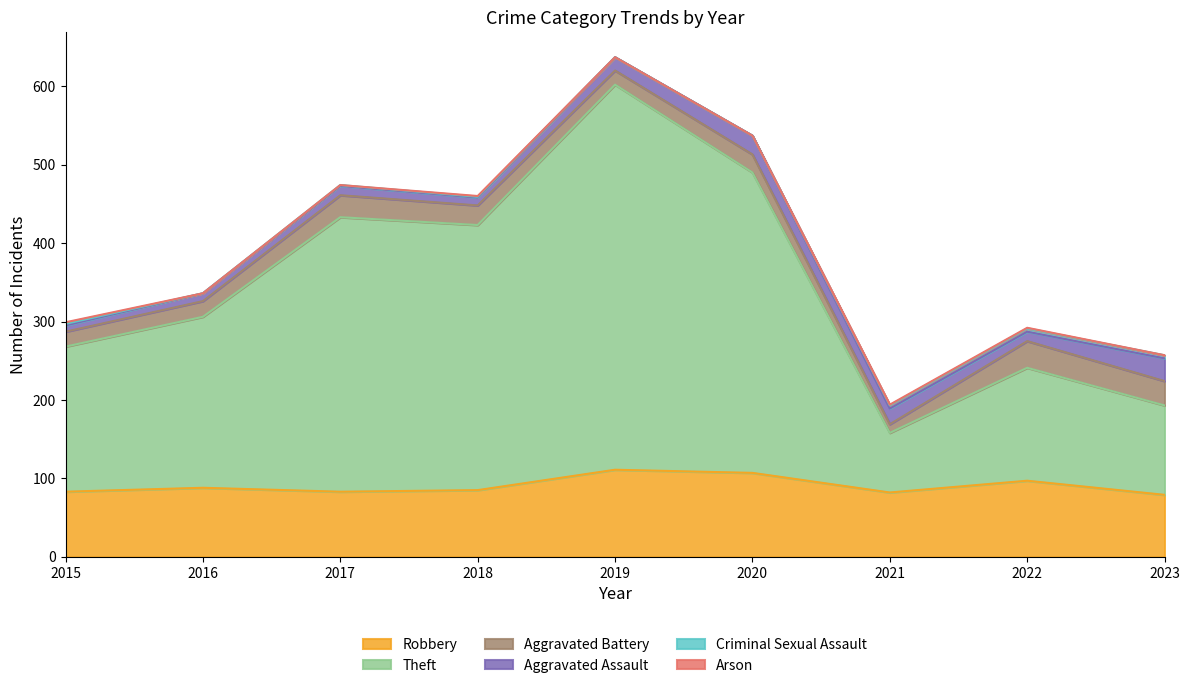

Rank the categories by Aggravated Battery value from highest to lowest.

2022, 2023, 2017, 2018, 2020, 2016, 2015, 2019, 2021